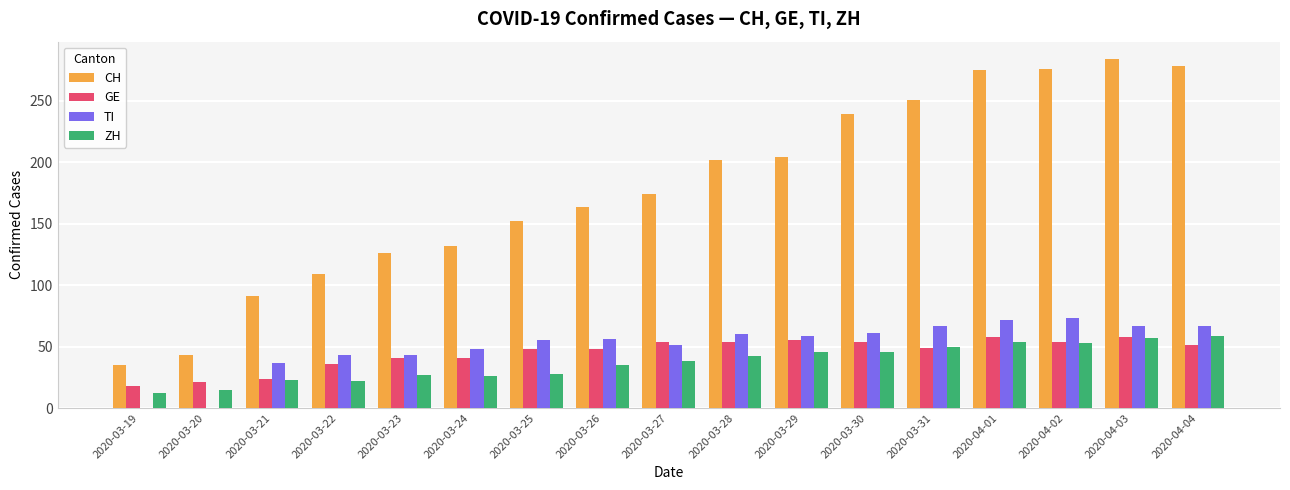

Read the ZH value at 2020-03-25, to the nearest 5.

30